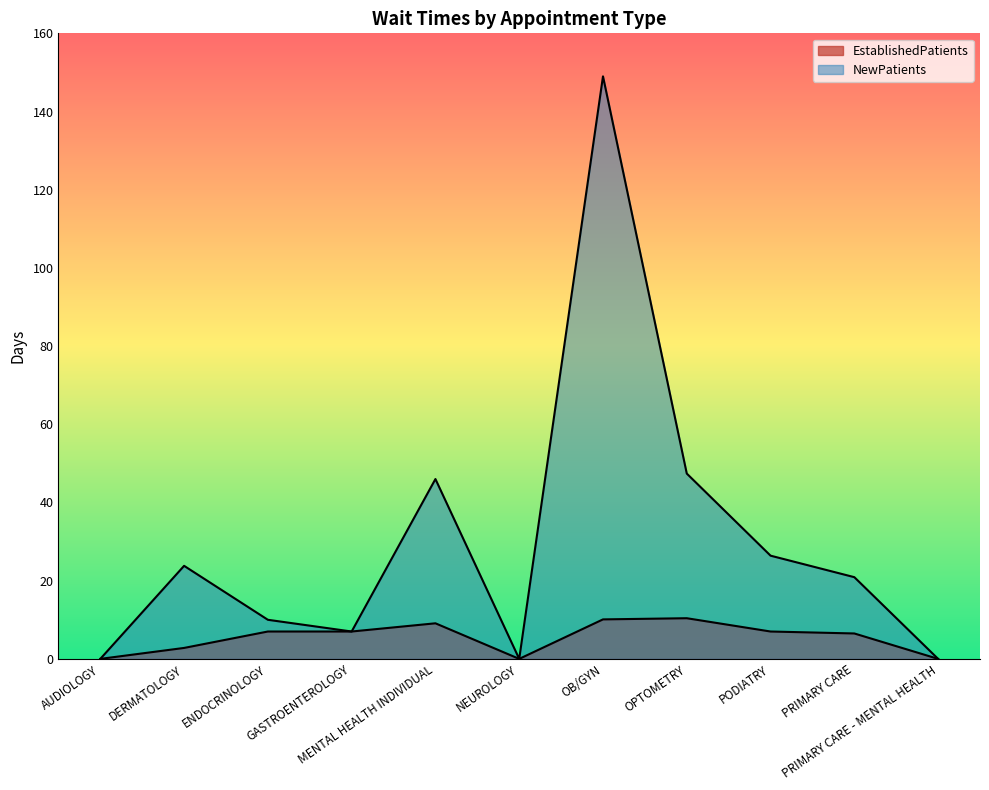

At how many categories does at least one series exceed 81?

1